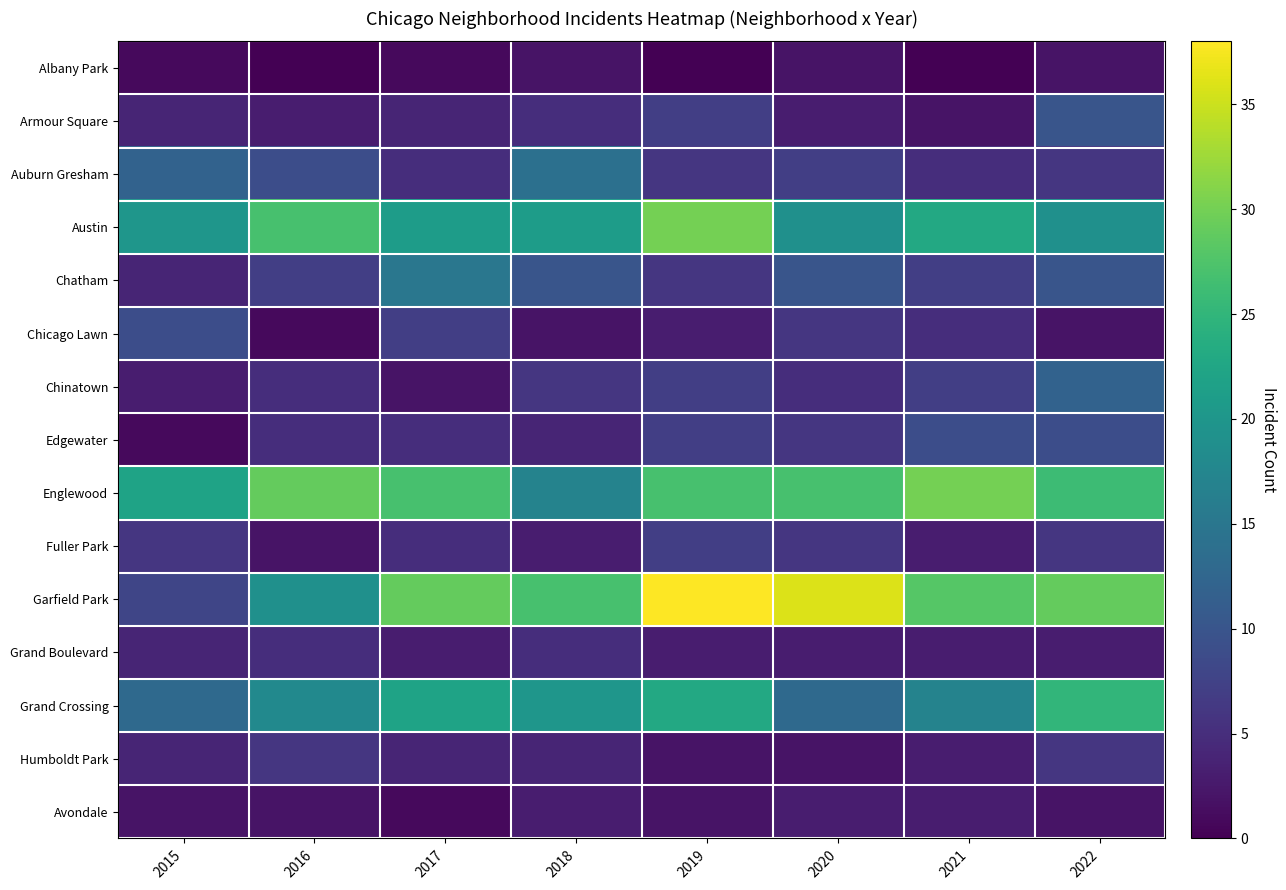

At which category does the chart reach its peak across all series?

2019